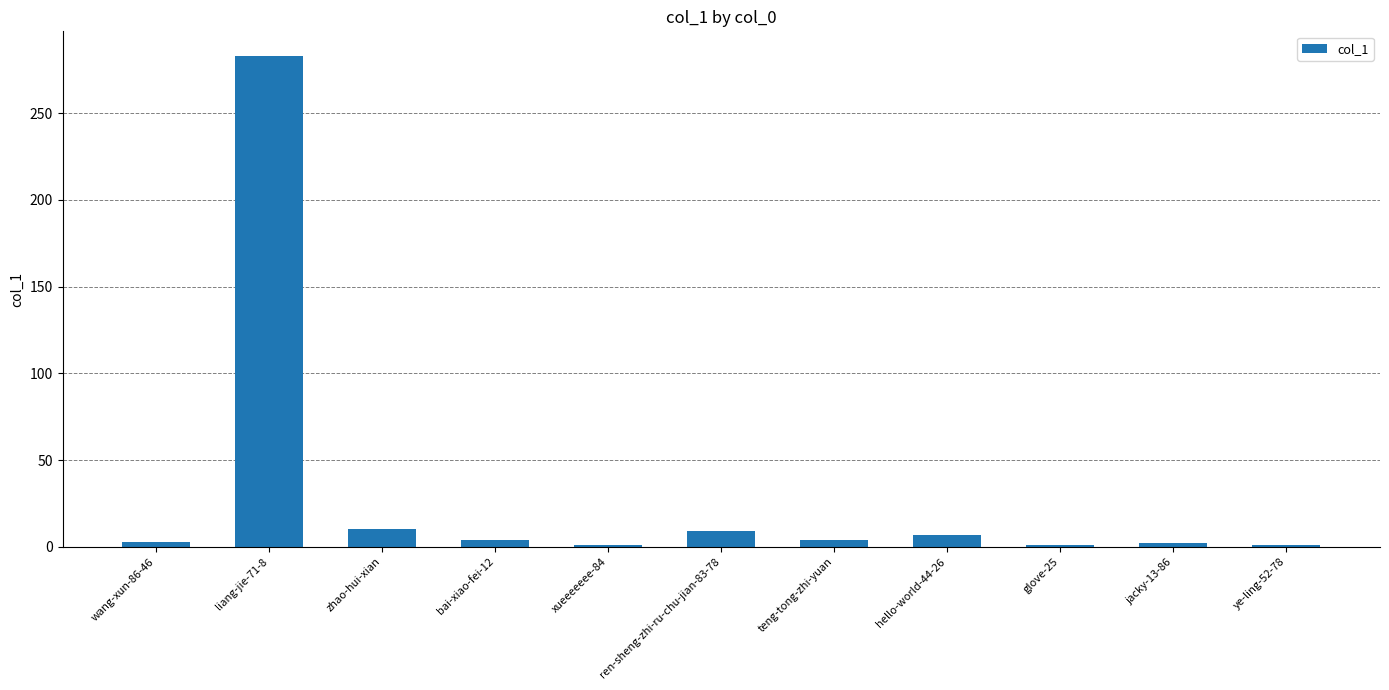

Between zhao-hui-xian and liang-jie-71-8, which is larger?

liang-jie-71-8